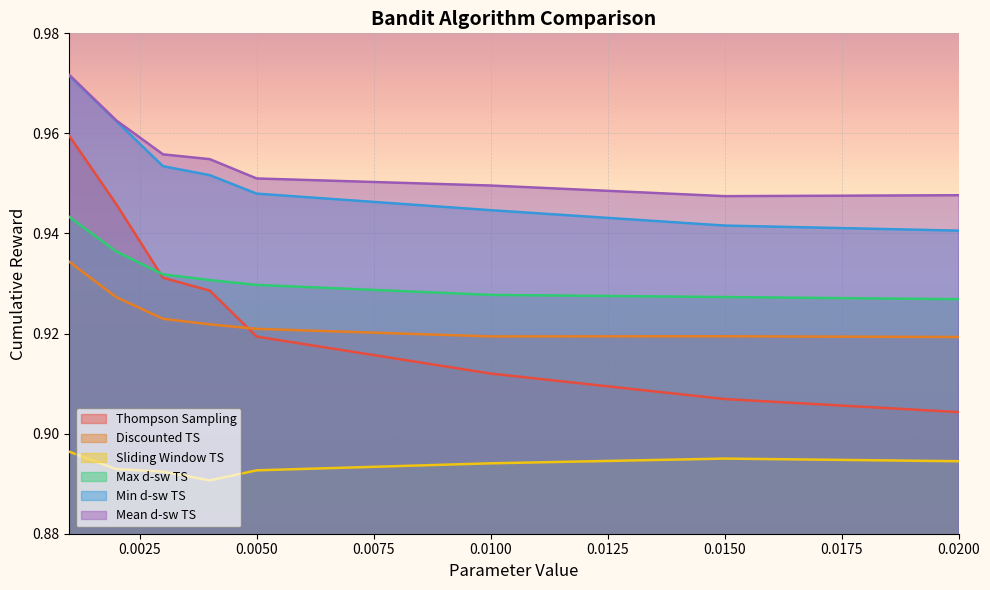

Which series has the largest range (max minus min)?

Thompson Sampling